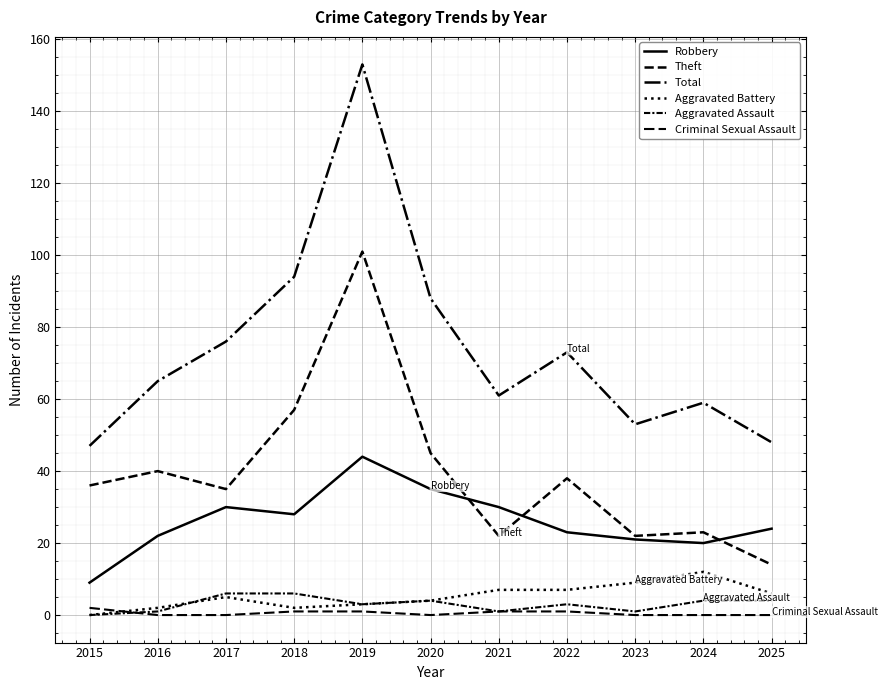

What is the spread (max minus min) of values at 2015?

47